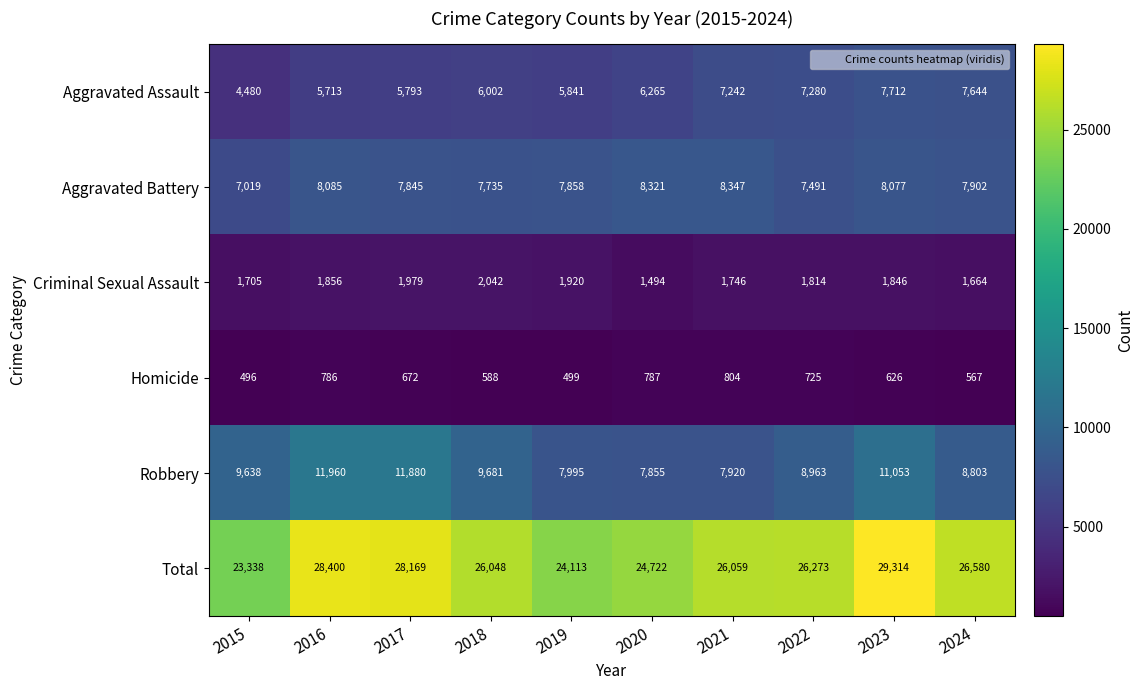

What is the difference between the highest and lowest values at 2020?

23935